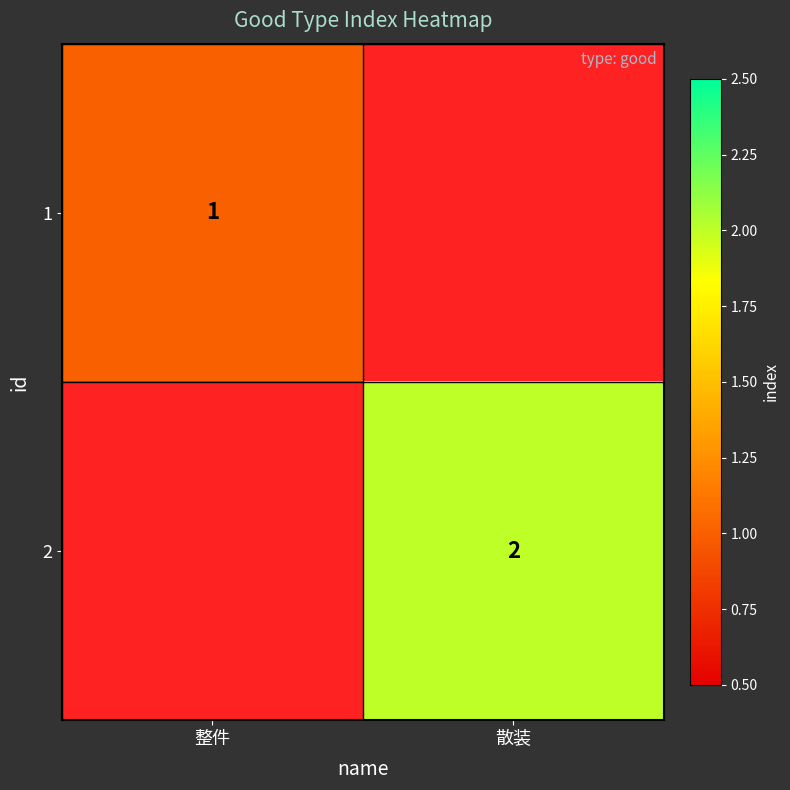

Which label corresponds to the smallest value in the chart?

散装